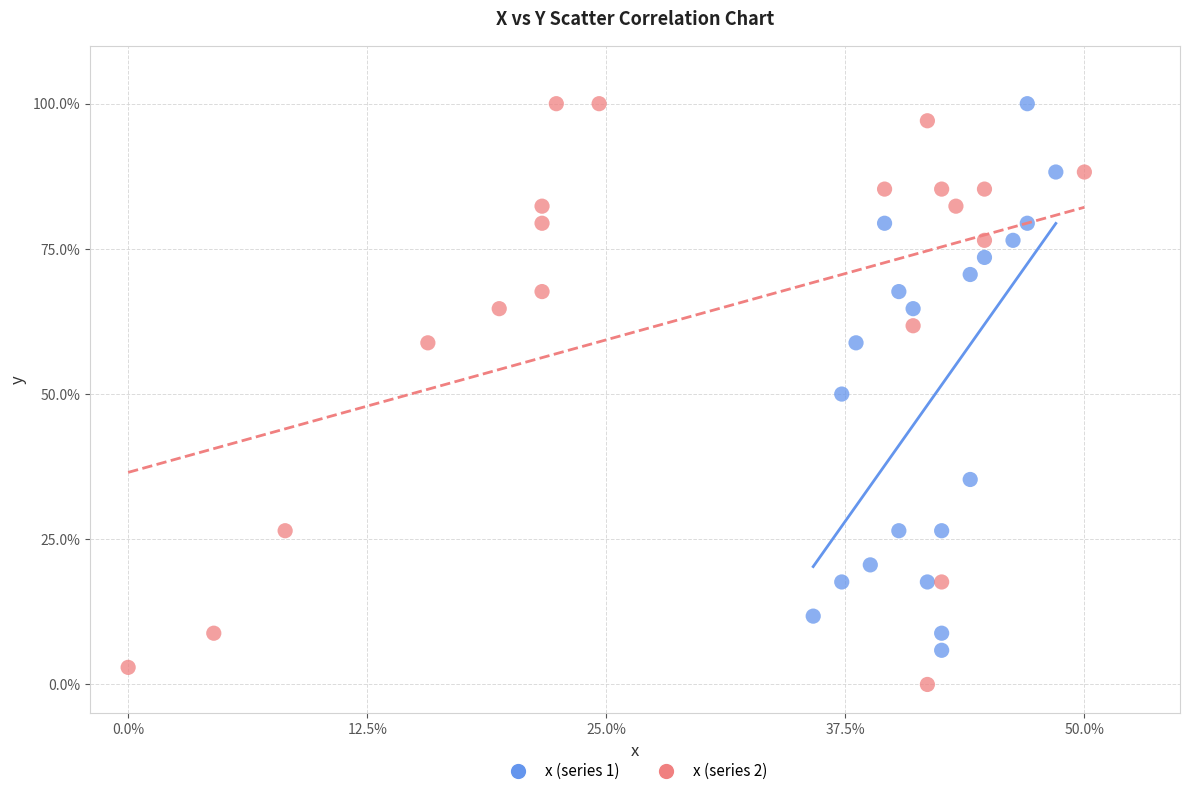

What are all the series names shown in the legend?

x (series 1), x (series 2)